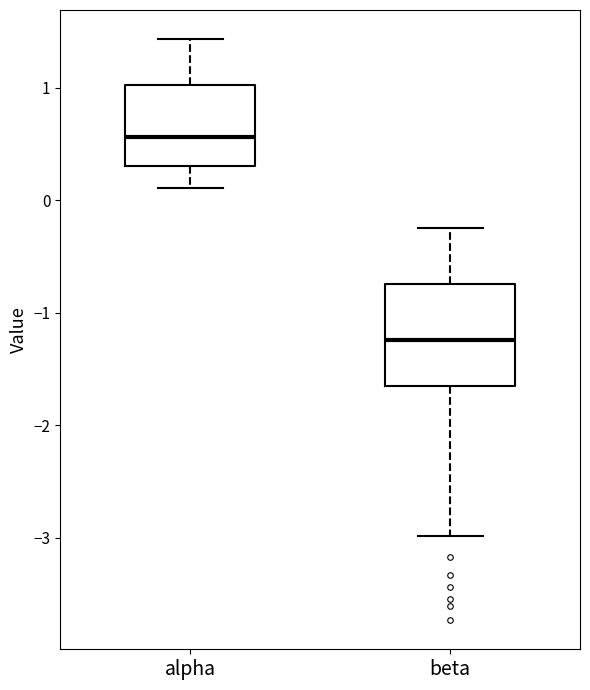

Reading left to right, read every box against the y-axis: the position of its median line, the range the box covers, and the ends of its whiskers. The values are not printed on the chart, so give them approximately, as read against the axis.

alpha: median 0.6, box 0.3 to 1.0, whiskers 0.1 to 1.4
beta: median -1.2, box -1.7 to -0.7, whiskers -3.0 to -0.2